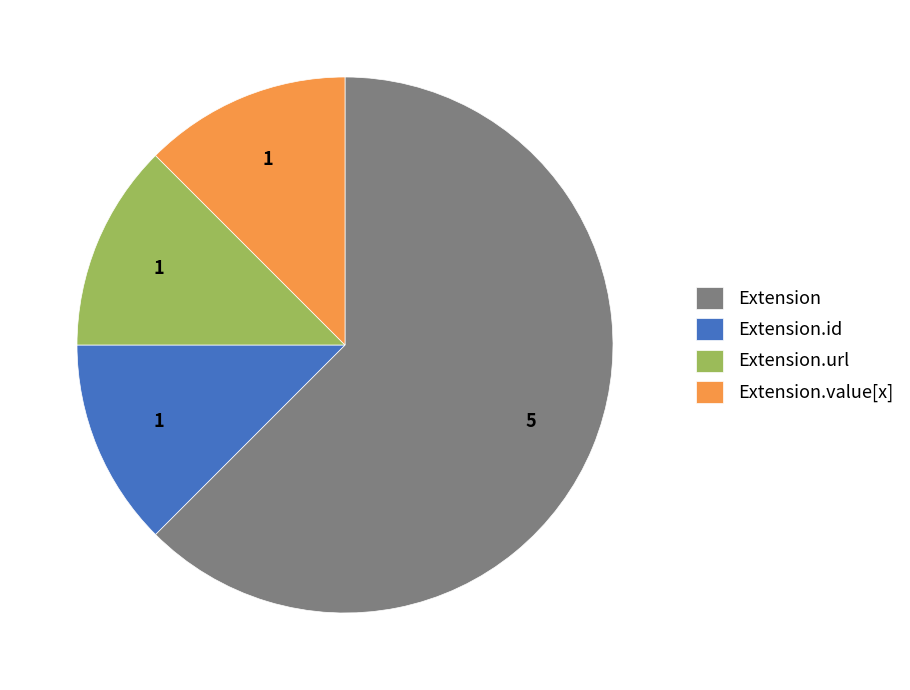

Is there any slice that represents more than half of the pie?

Yes